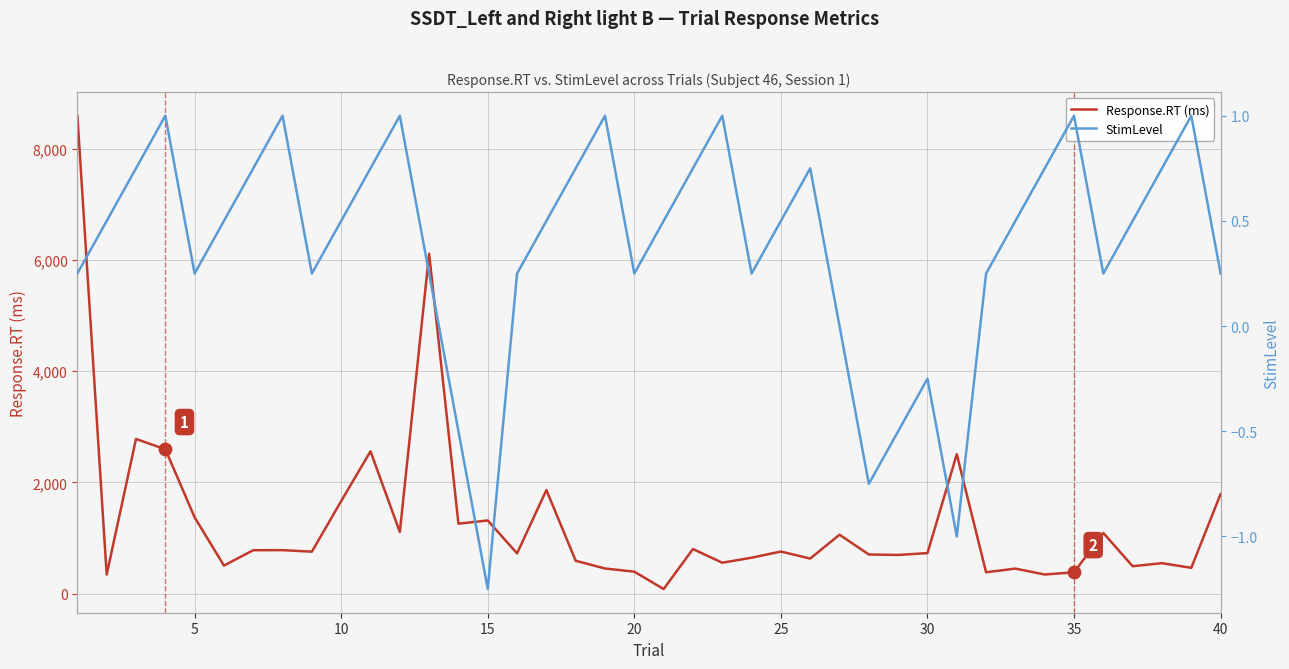

Which series has the largest Y range (max minus min)?

Response.RT (ms)